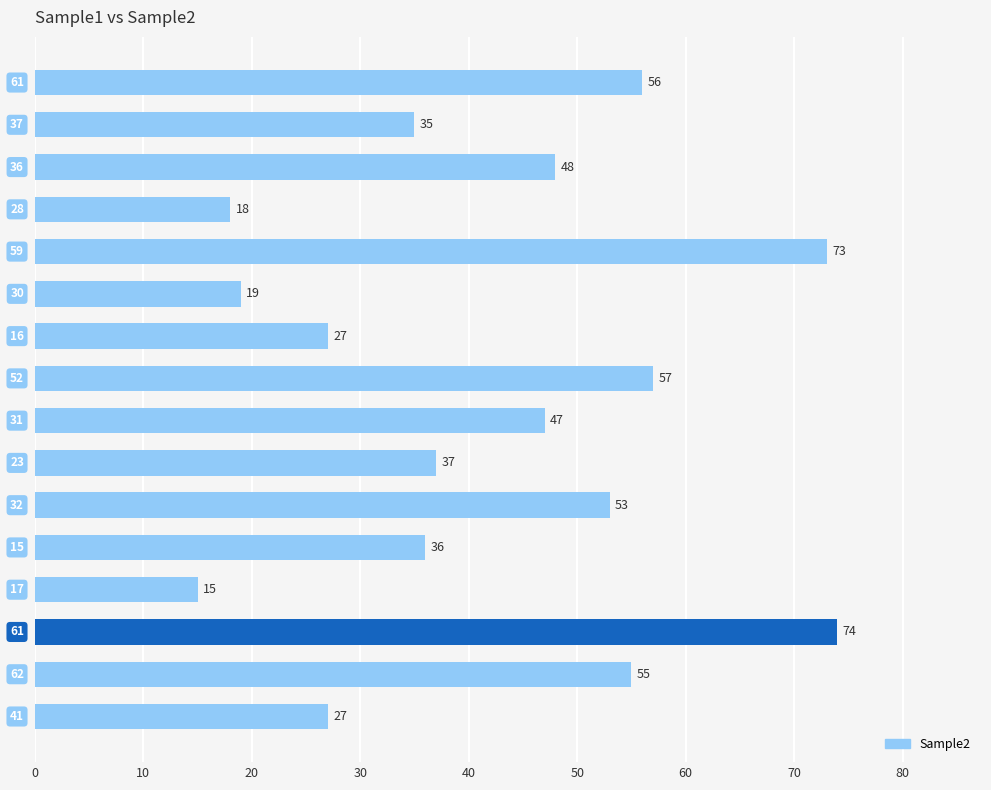

What is the value of the 5th bar from the top?

73